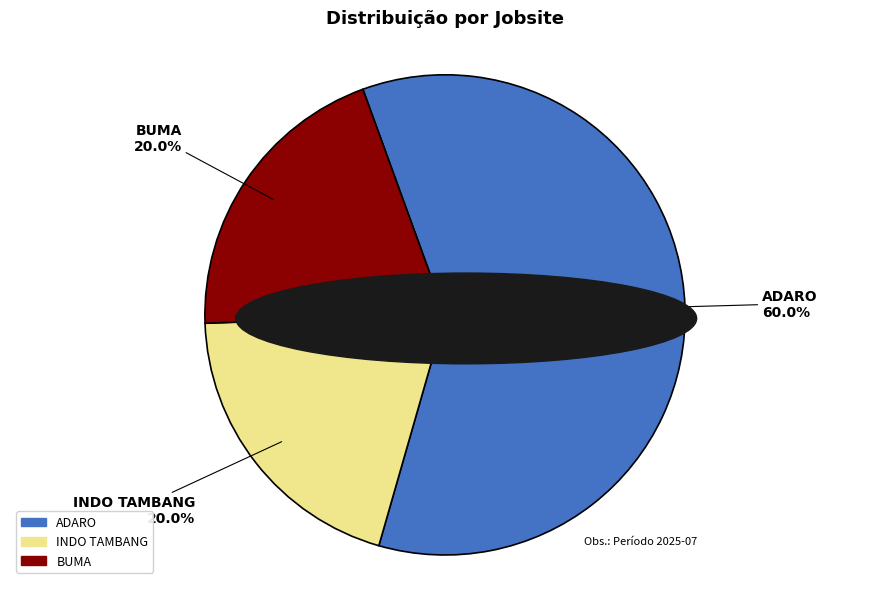

To the nearest percent, what portion does INDO TAMBANG represent?

20%